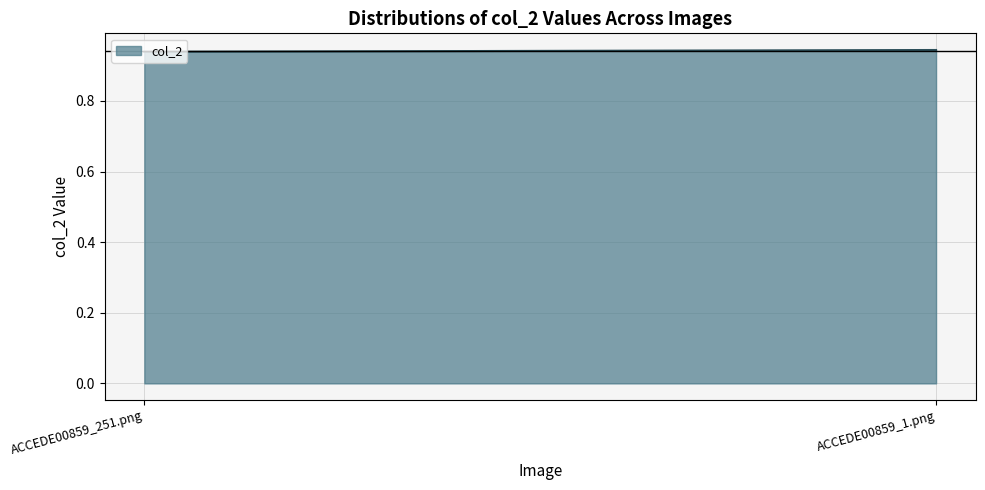

Rank the categories by value from highest to lowest.

ACCEDE00859_1.png, ACCEDE00859_251.png